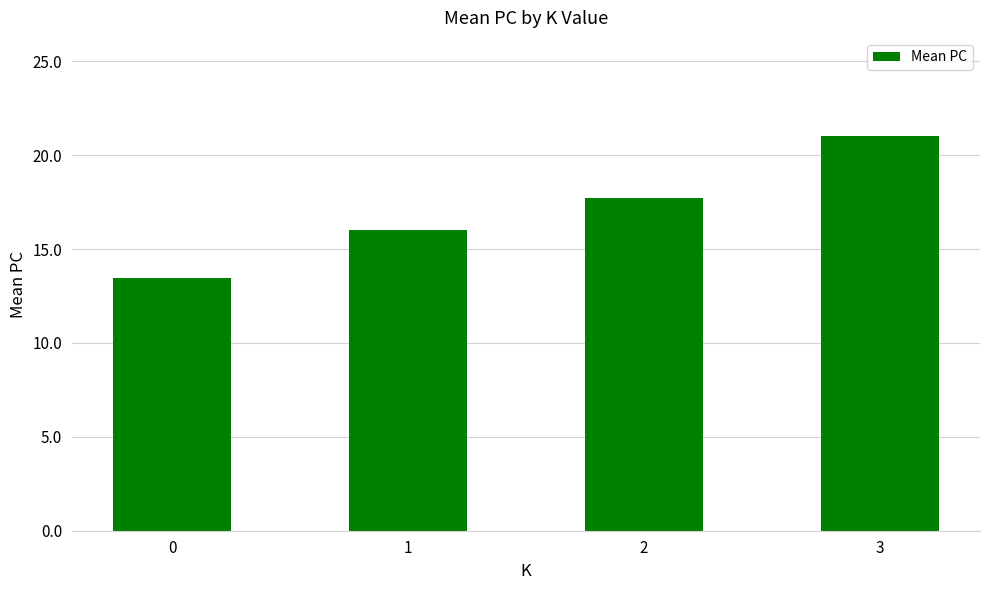

What is the value of the 3rd bar from the left?

17.7